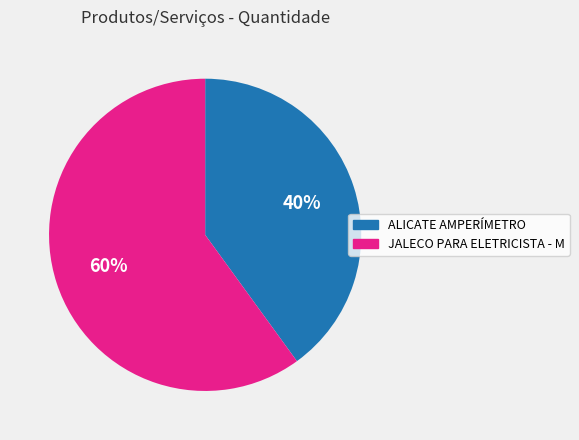

How many segments does this pie chart have?

2